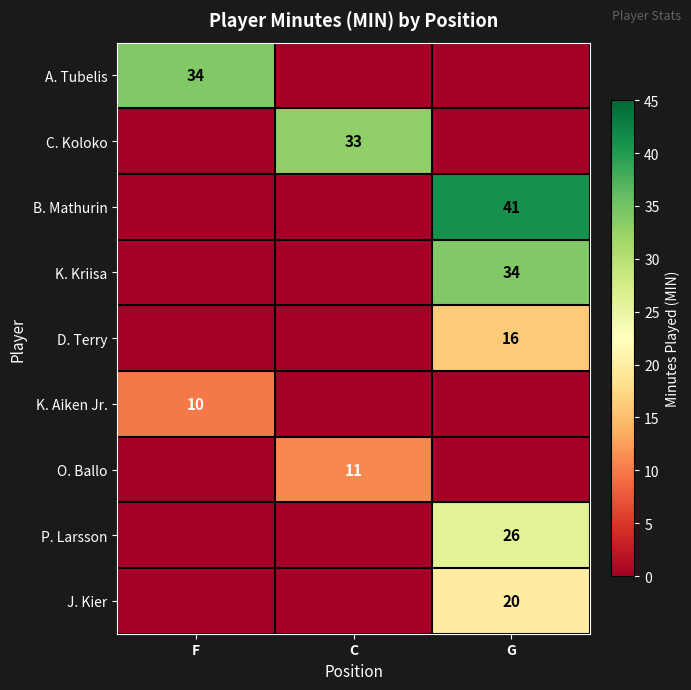

At how many categories does at least one series exceed 28?

3